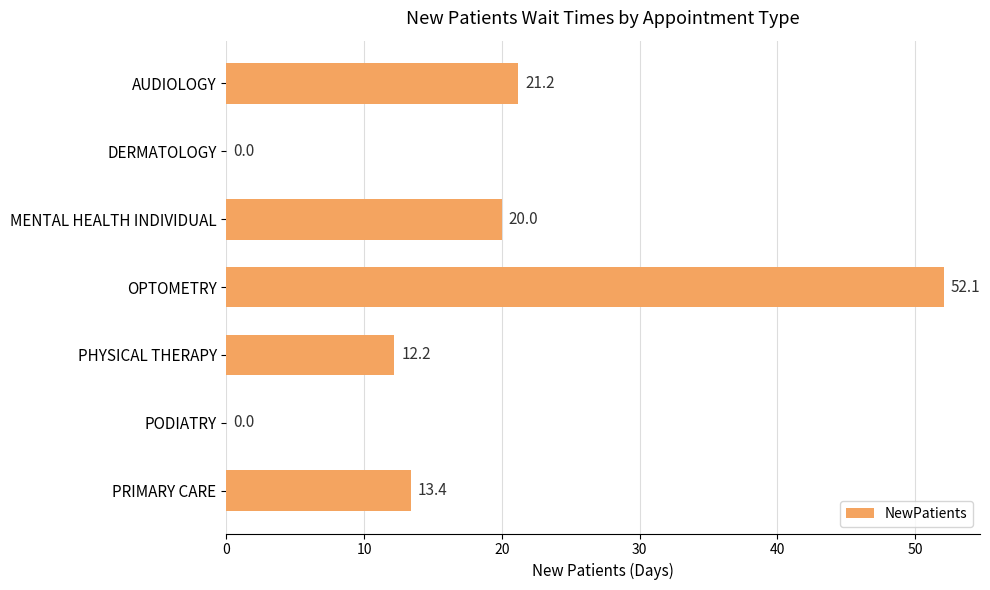

The value at OPTOMETRY is 52.1. True or false?

True